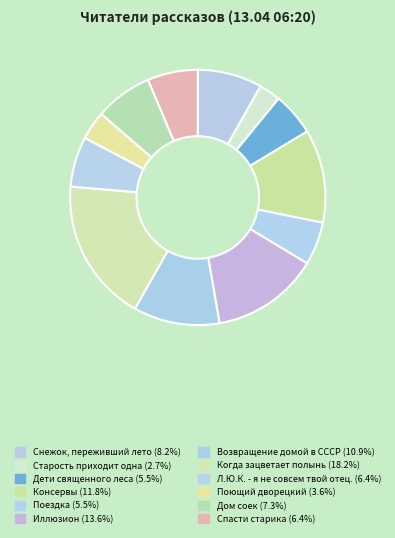

What is the change in value from Дети священного леса to Дом соек?

+2